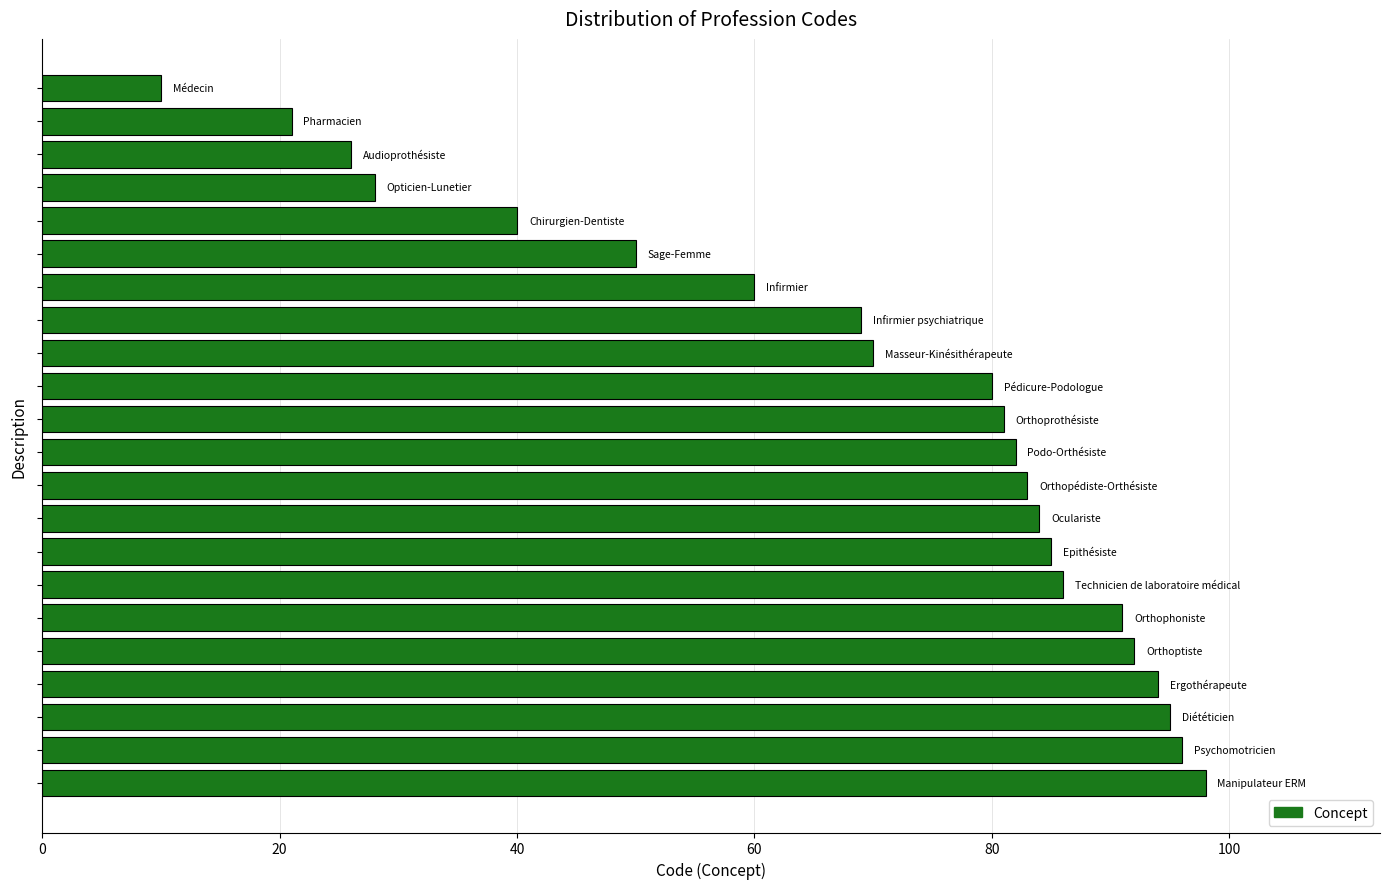

Are the bars grouped side by side (vs. stacked)?

No